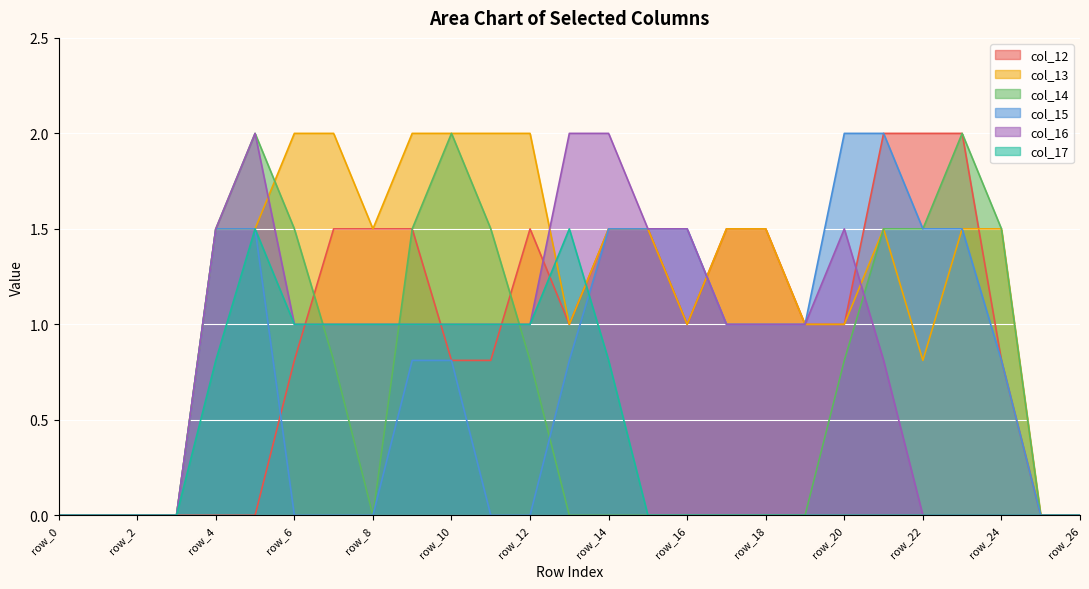

Which series has the largest total across all categories?

col_13